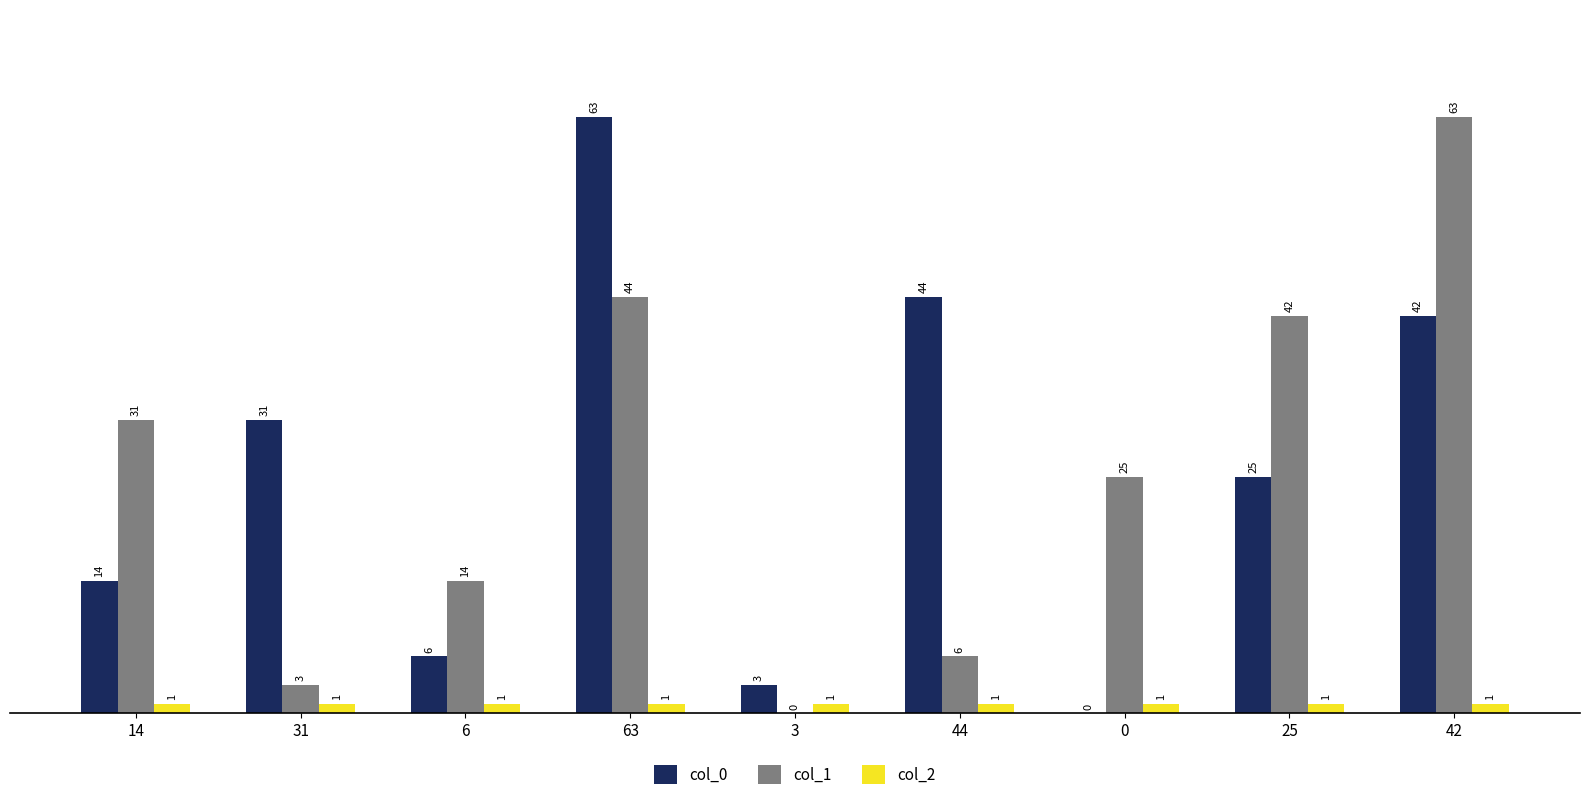

True or false: col_1 has a value of 67 at 63.

False